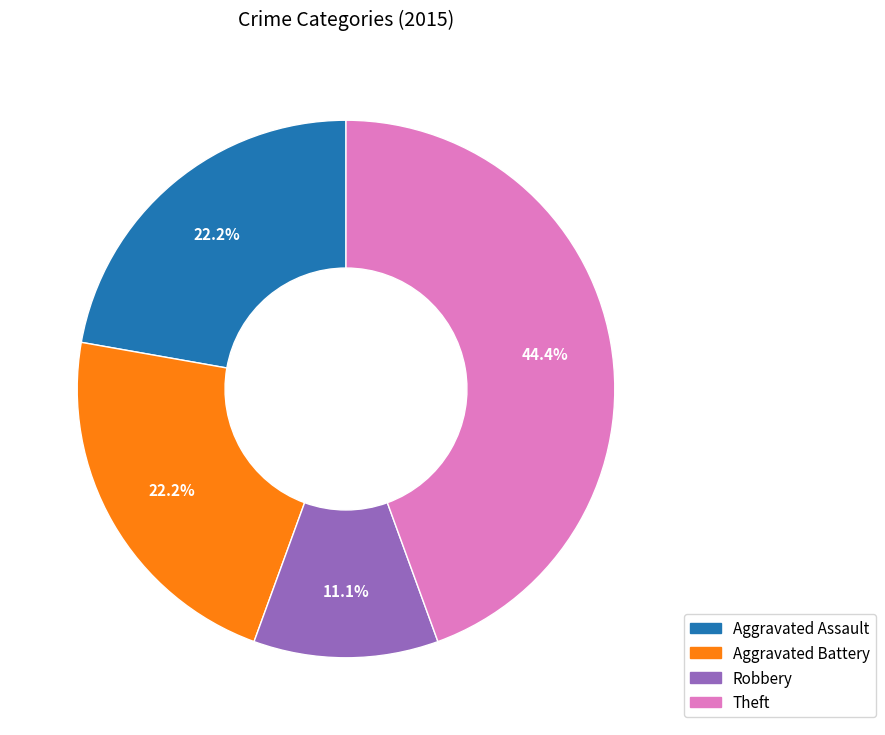

Is there a majority slice in this chart?

No